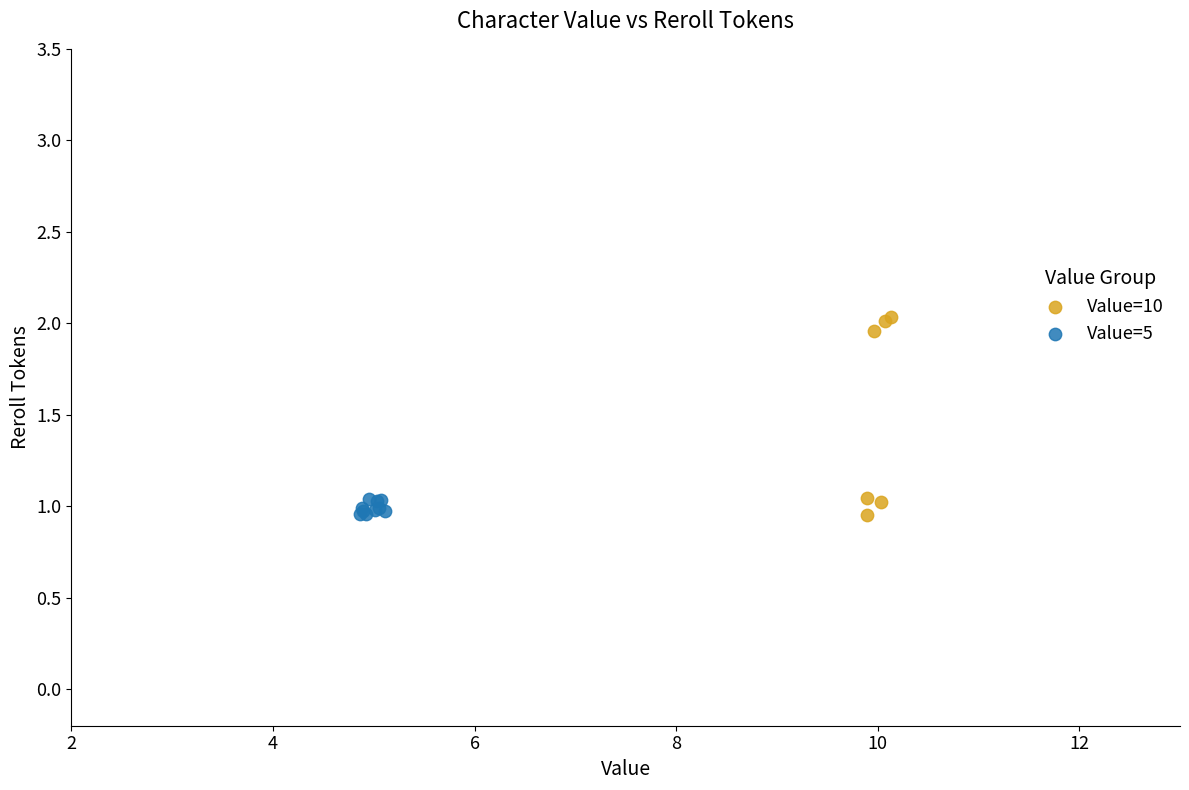

Which series has the largest Y range (max minus min)?

Value=10